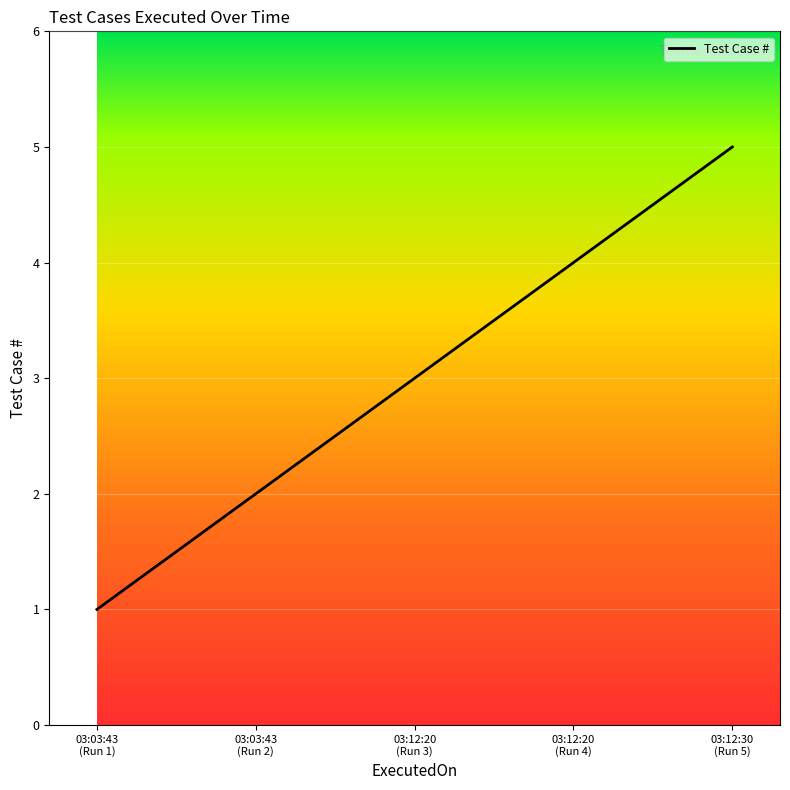

What is the maximum value shown in the chart?

5